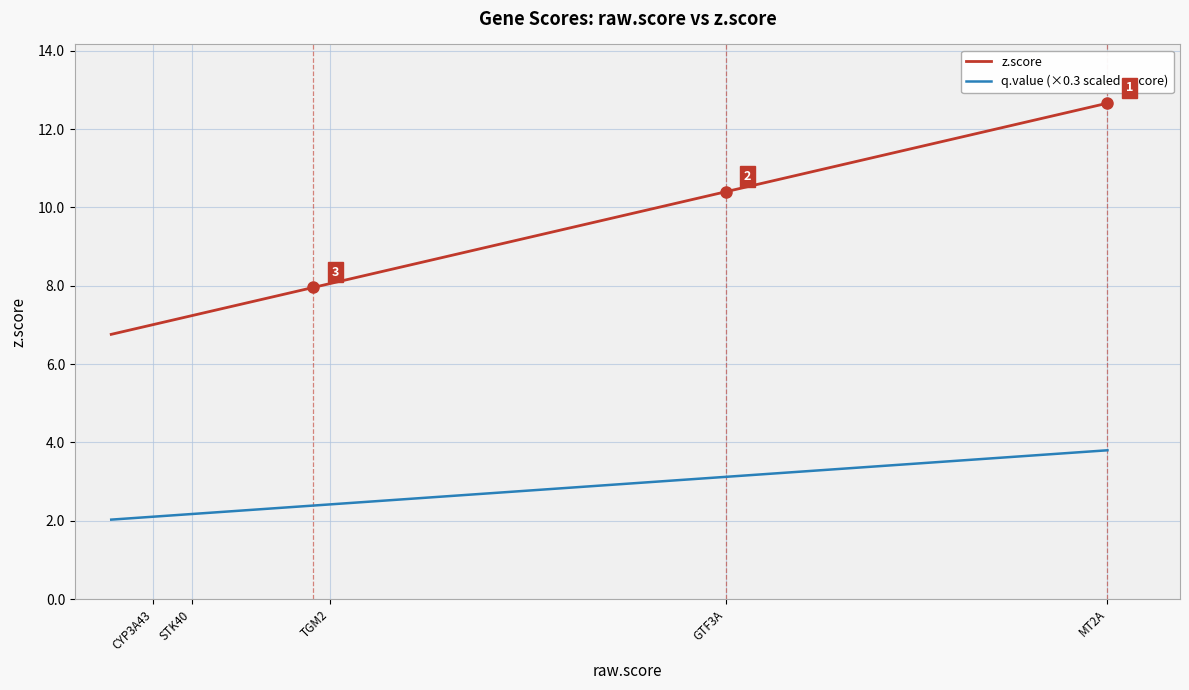

At which label does q.value (×0.3 scaled z.score) reach its peak?

MT2A